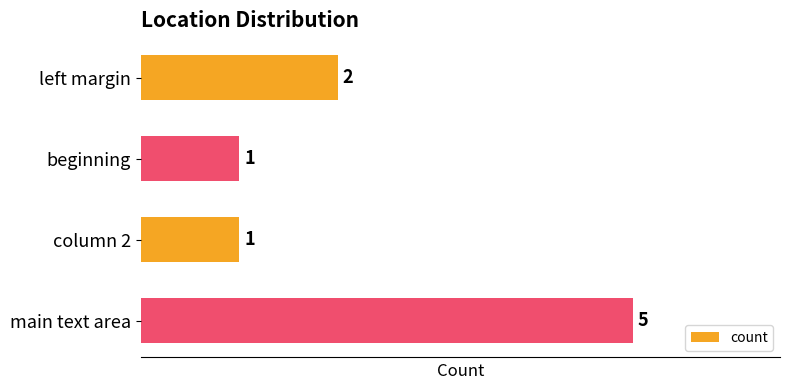

What is the value of the 4th bar from the top?

5